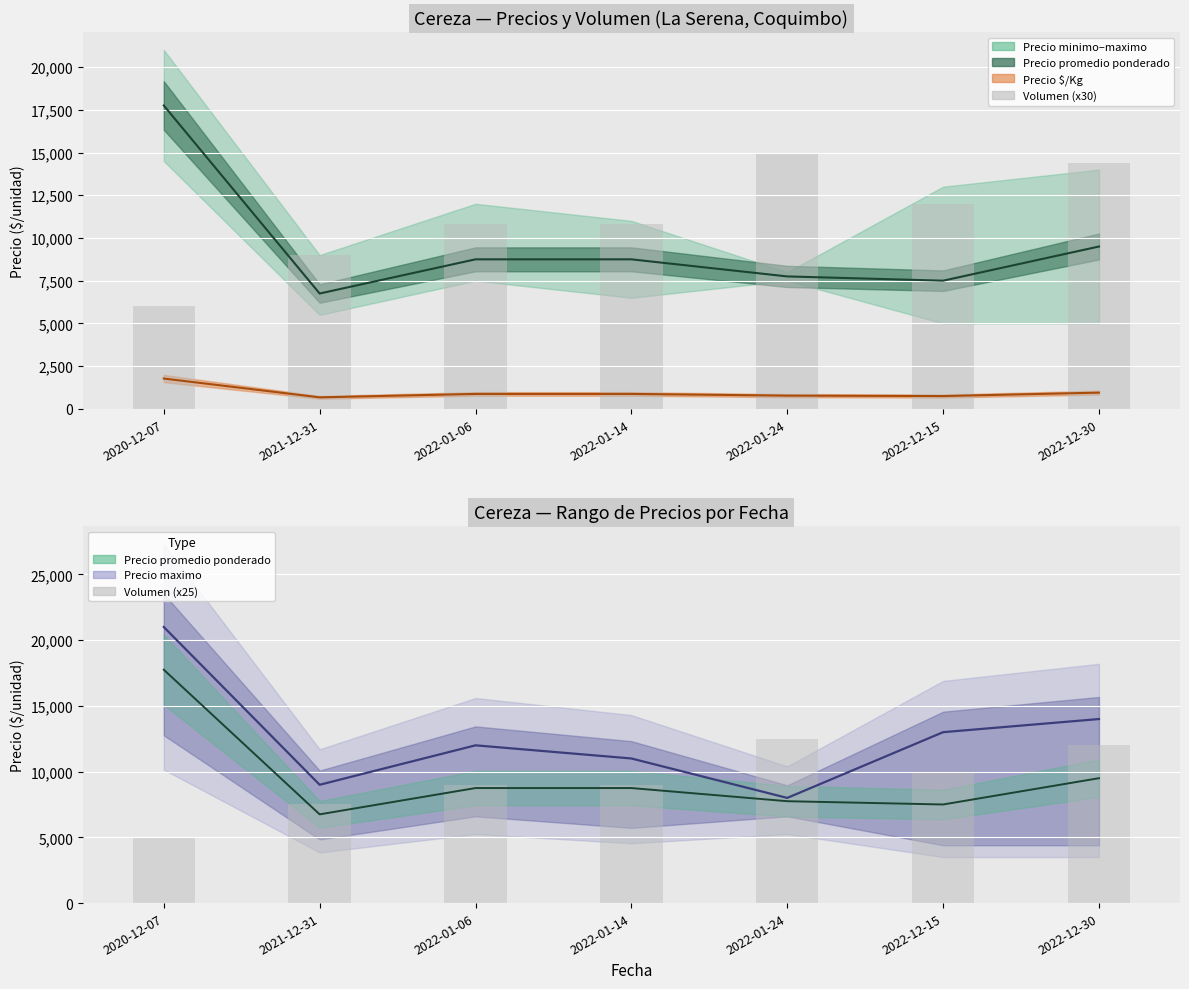

Is it true that Volumen (x30) equals 10800 at 2022-01-06?

True